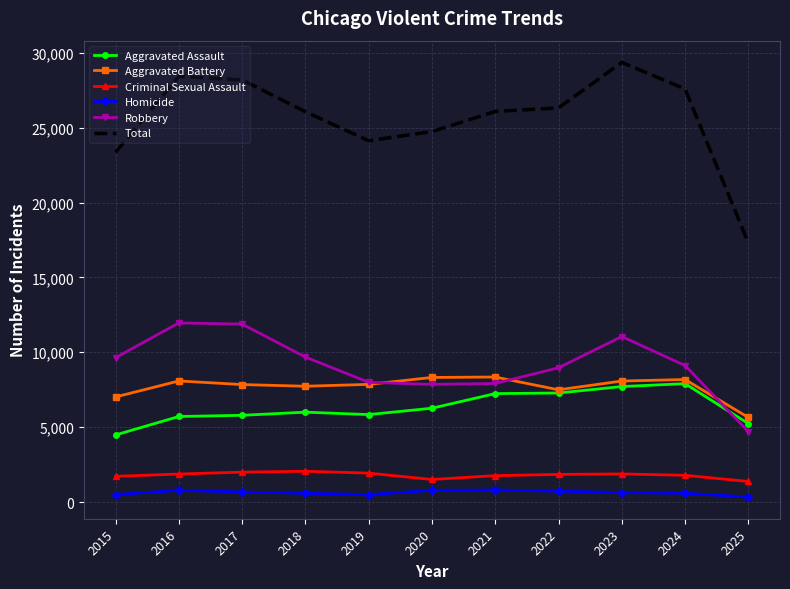

In Robbery, how many points are lower than both neighbors (excluding endpoints)?

1